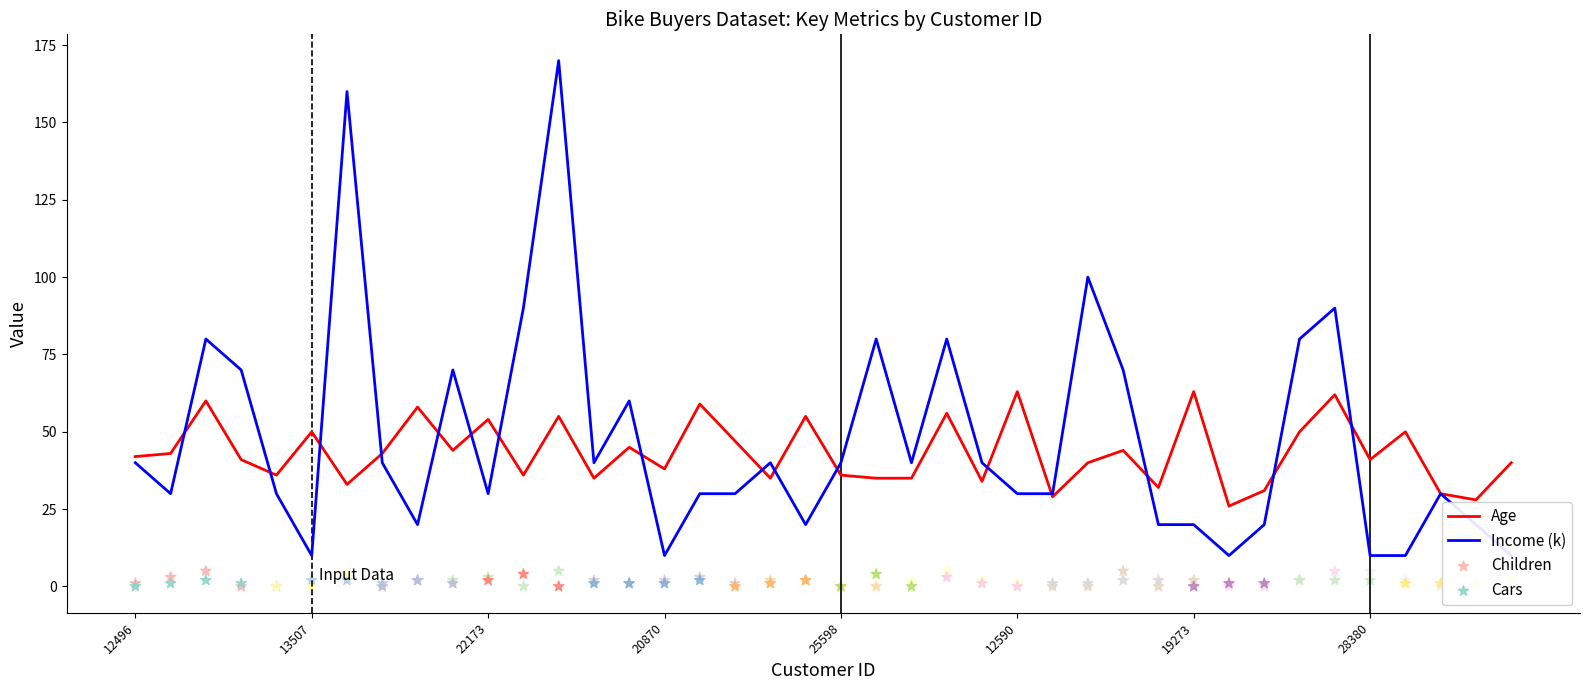

What are all the series names shown in the legend?

Age, Income (k), Children, Cars